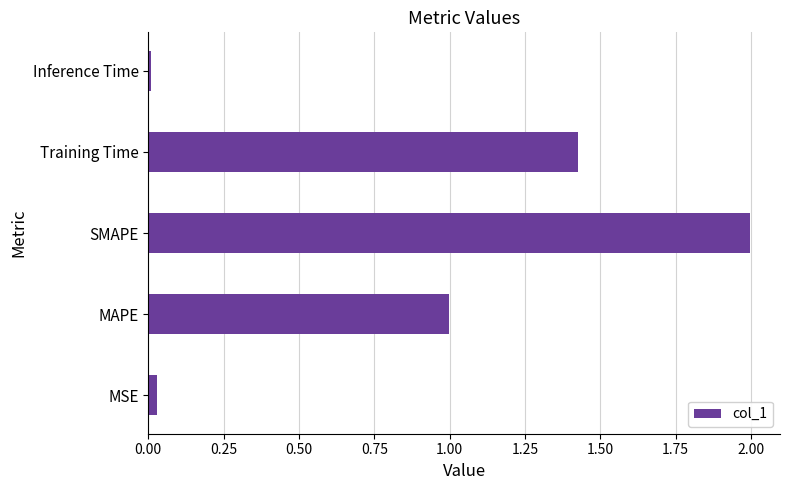

True or false: the data shows 1.0 at MAPE.

True